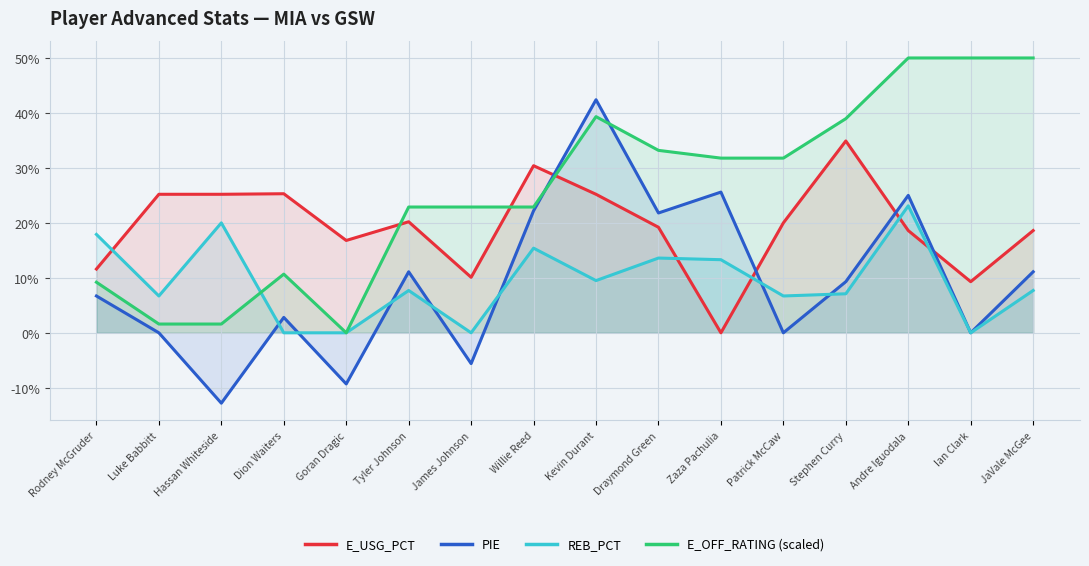

What is the average value of the PIE series?

0.1